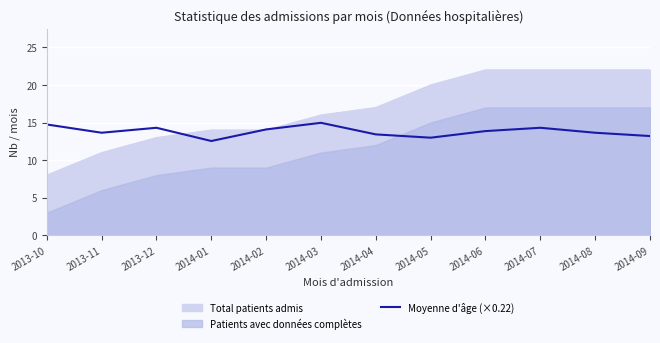

The Moyenne d'âge (×0.22) series shows 7.6 at 2014-07. True or false?

False